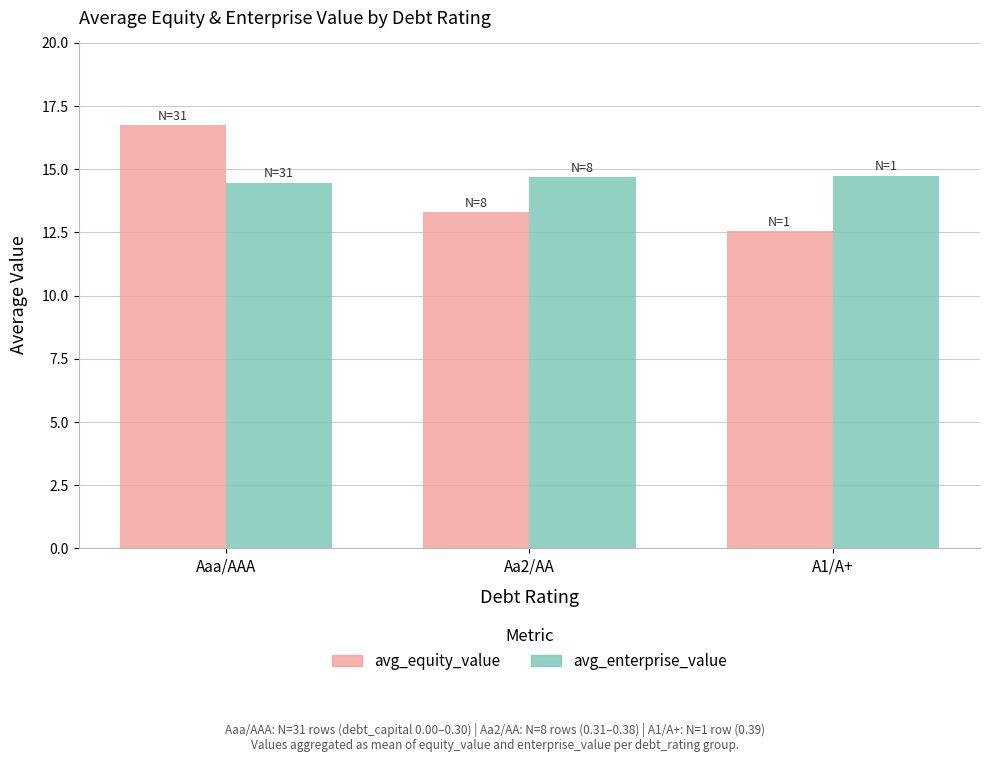

What is the difference between the maximum and minimum values in the avg_equity_value series?

4.2